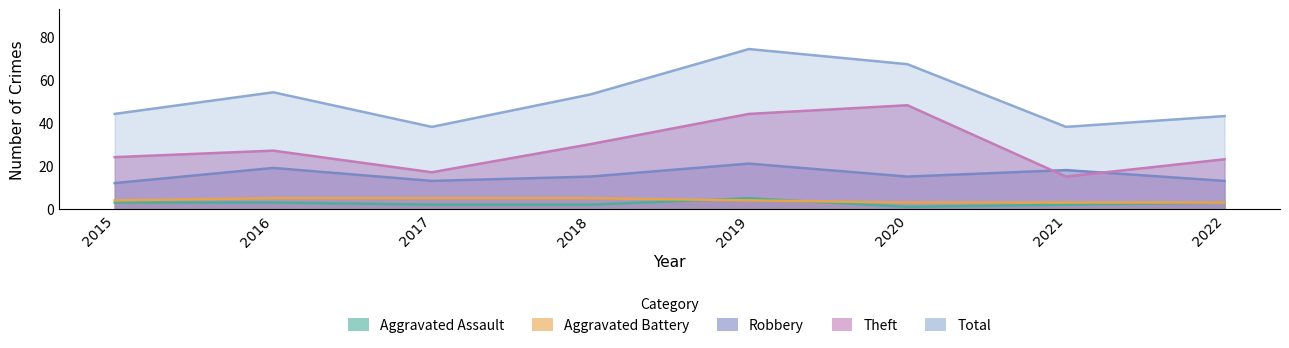

Reading left to right, what are all the values shown in this chart?

Aggravated Assault: 3	3	2	2	5	1	2	3
Aggravated Battery: 4	5	5	5	4	3	3	3
Robbery: 12	19	13	15	21	15	18	13
Theft: 24	27	17	30	44	48	15	23
Total: 44	54	38	53	74	67	38	43